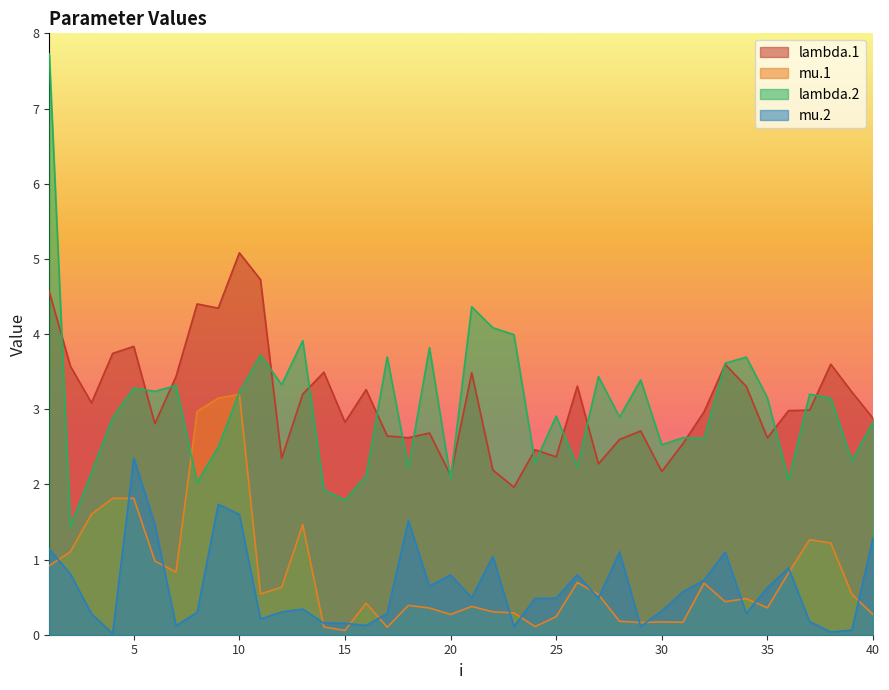

At how many categories does at least one series exceed 0?

40